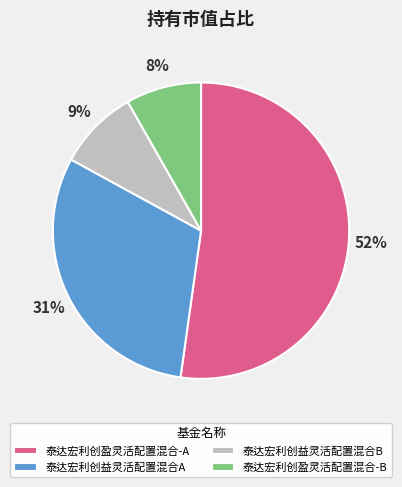

True or false: 泰达宏利创益灵活配置混合A accounts for 31% of the total.

True